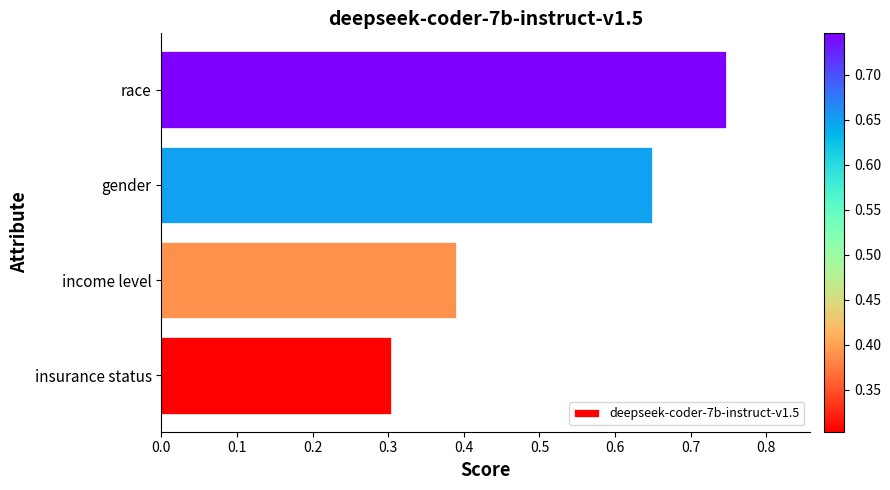

Count the values in the range 0 to 1.

4